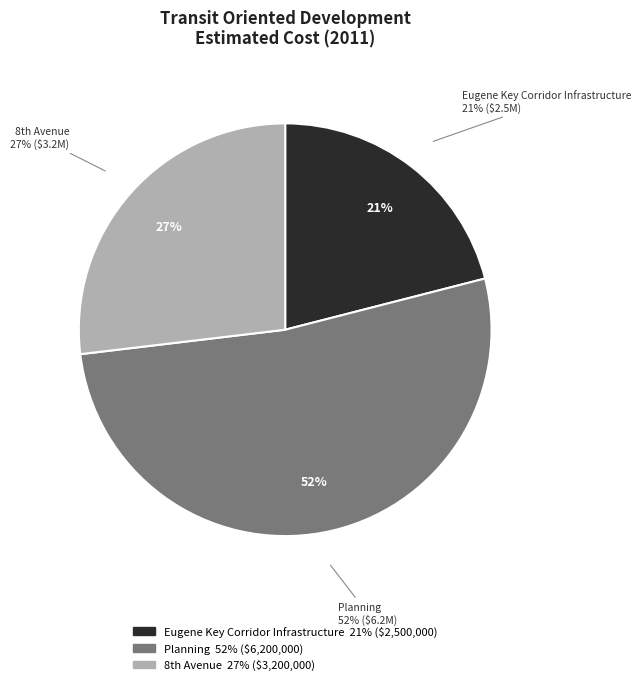

What percentage is the Planning slice, to the nearest percent?

52%